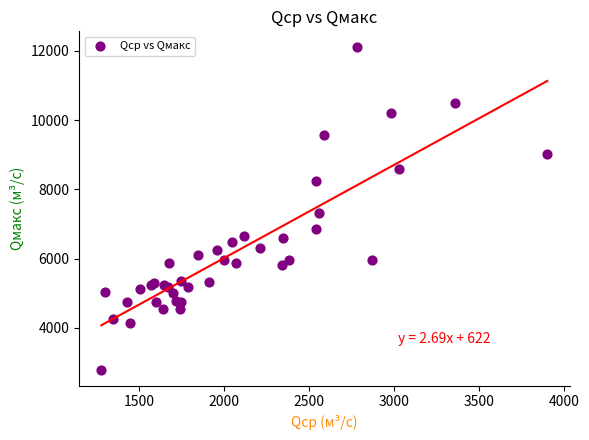

What Y value in the scatter plot is closest to 7445?

7320